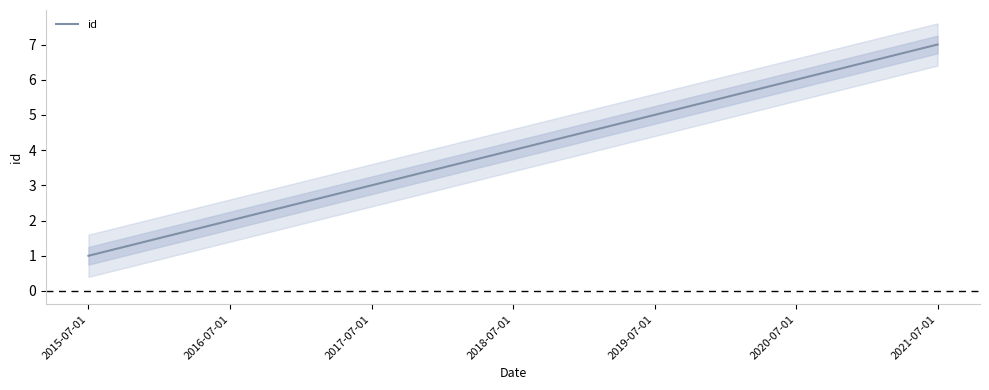

What is the sum of the values at 2019-07-01 and 2021-07-01?

12